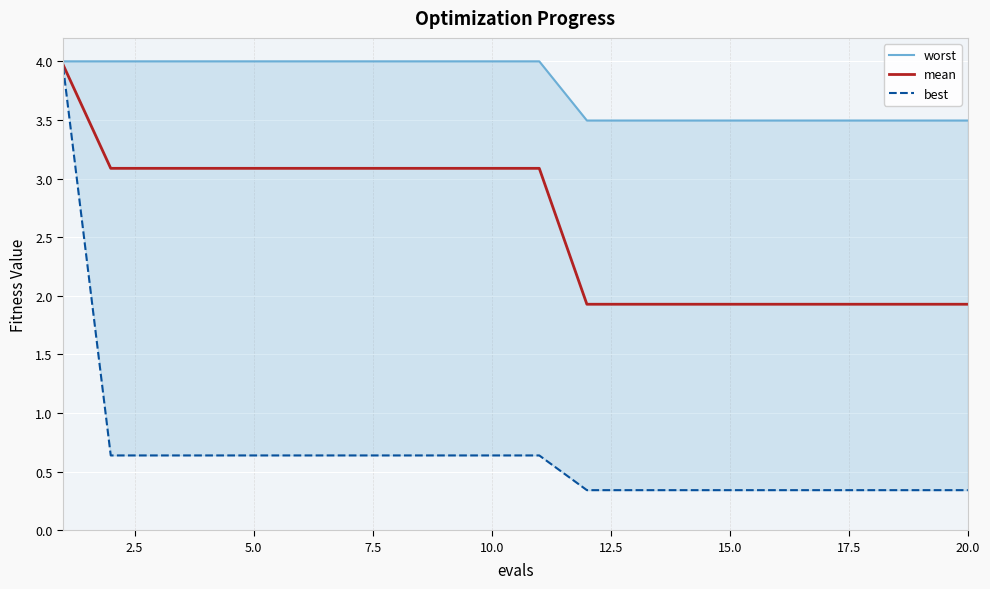

Does the chart display data point markers on the line(s)?

No